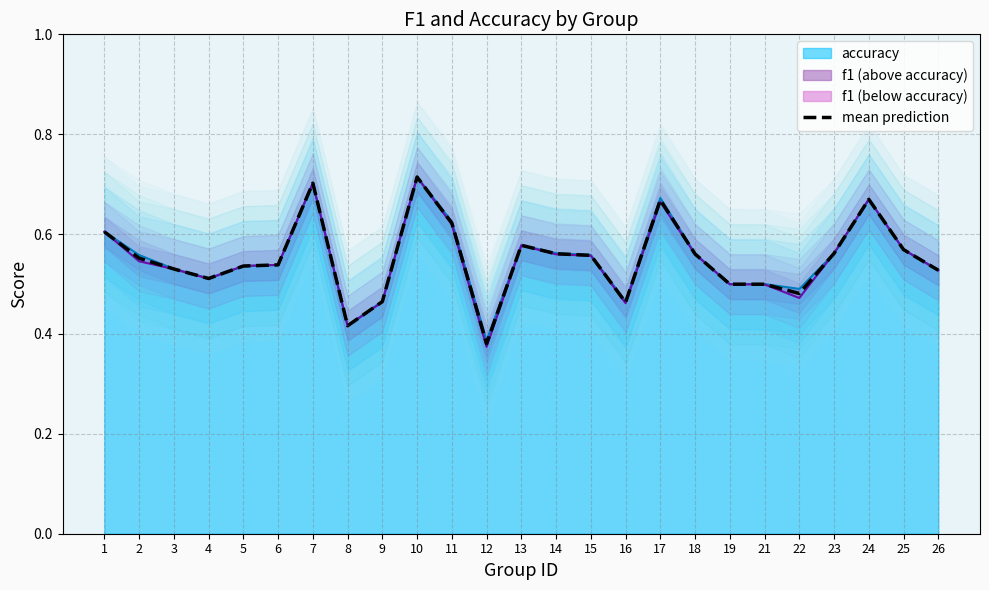

What is the greatest value displayed?

0.7